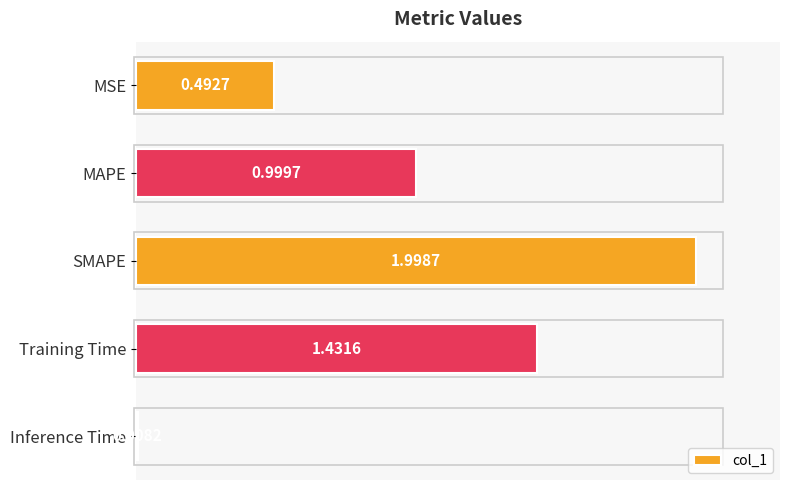

What is the label of the 5th bar from the bottom?

MSE